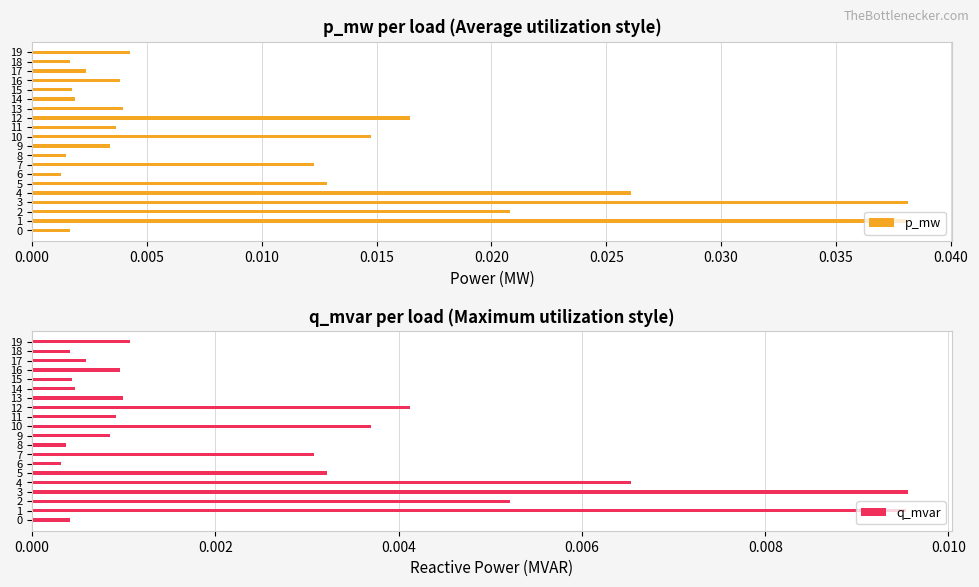

At how many categories does at least one series exceed 0?

20